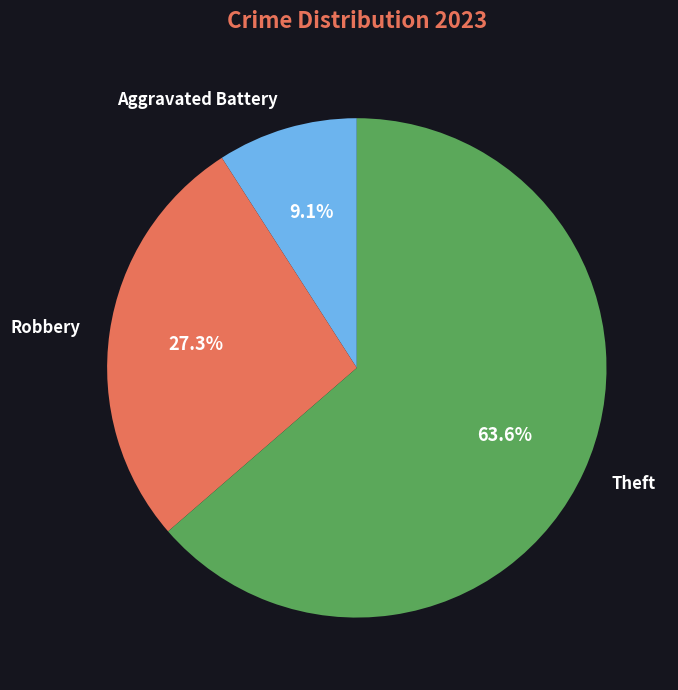

How many segments does this pie chart have?

3